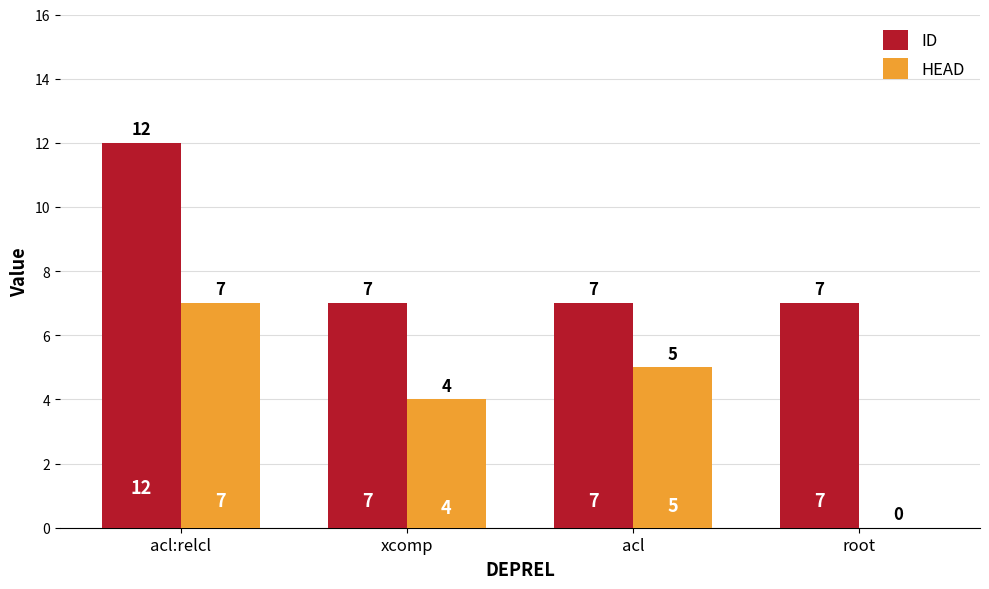

What are all the series names shown in the legend?

ID, HEAD